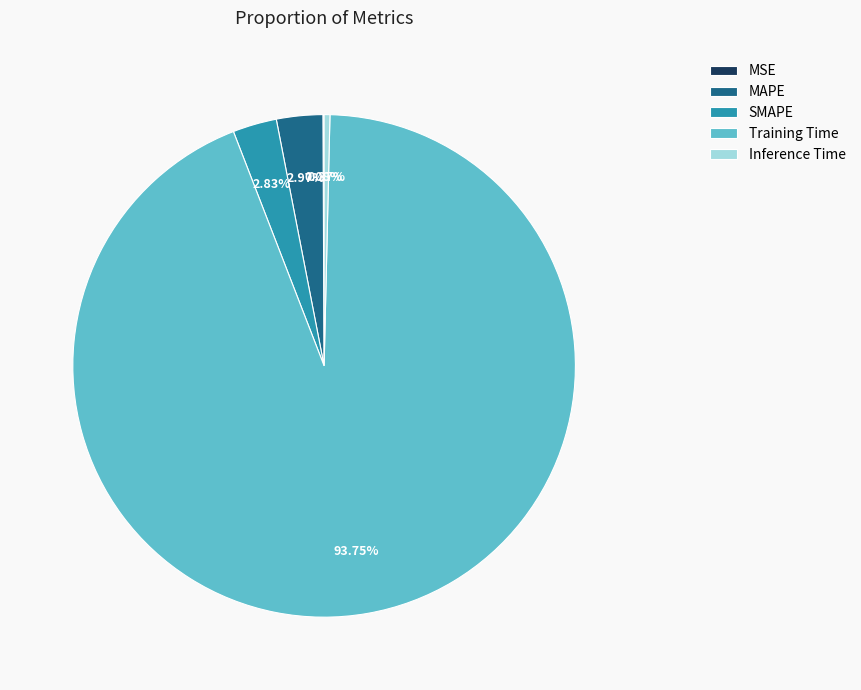

Which slice is the largest?

Training Time